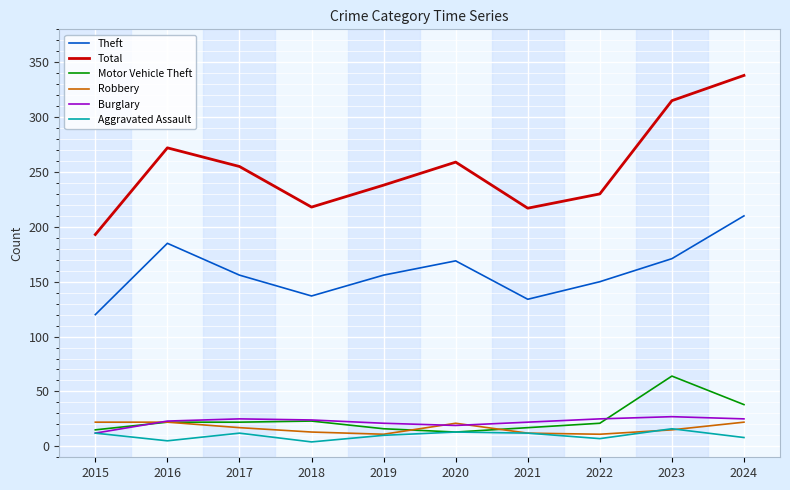

At which label is Motor Vehicle Theft closest to 38?

2024